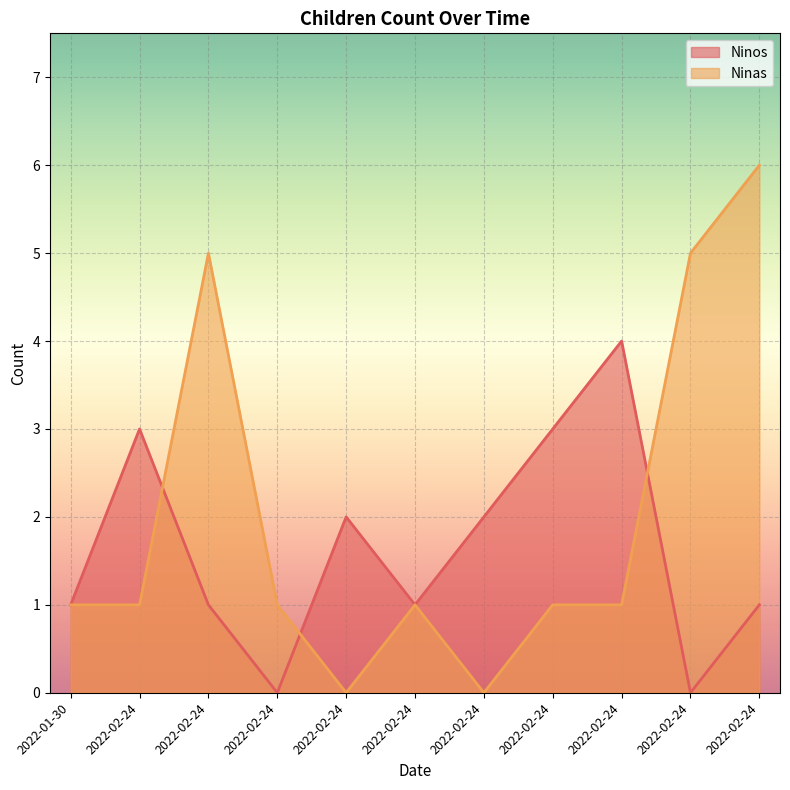

How many data points in Ninos are above 1?

5